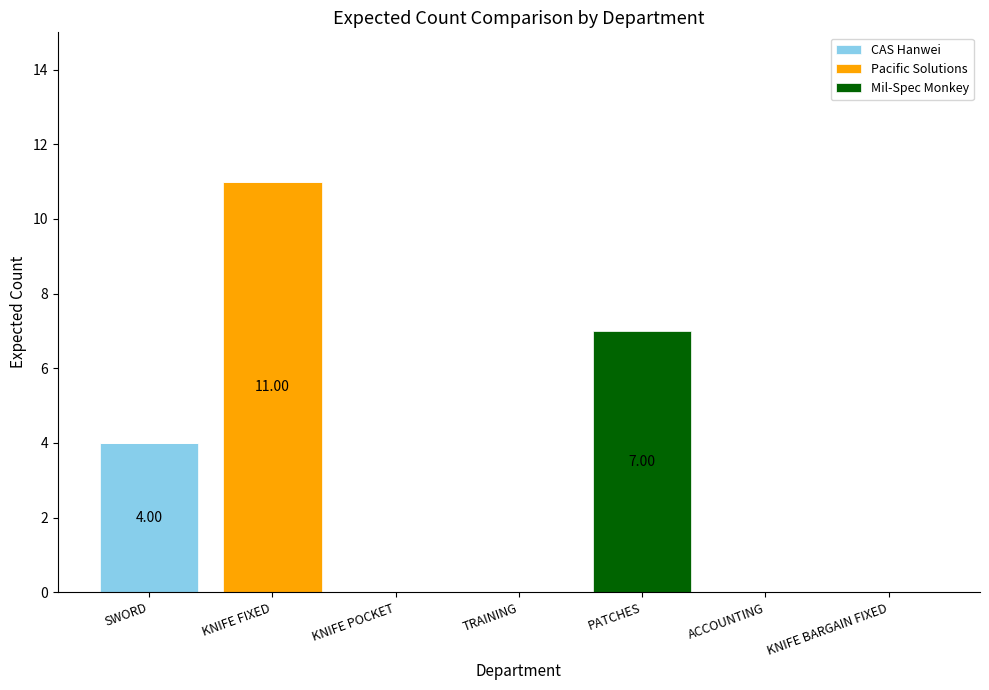

What is the total value across all series at PATCHES?

7